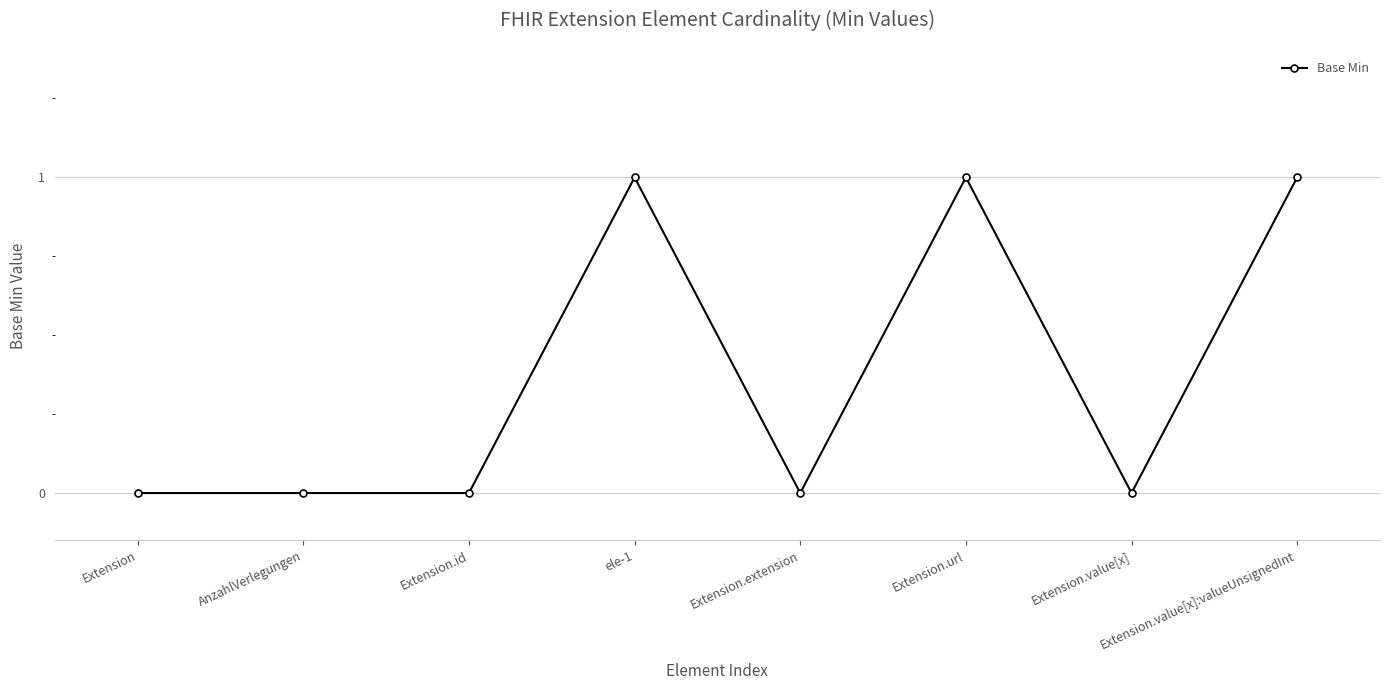

Reading right to left, list all the values displayed in this chart.

Extension.value[x]:valueUnsignedInt=1	Extension.value[x]=0	Extension.url=1	Extension.extension=0	ele-1=1	Extension.id=0	AnzahlVerlegungen=0	Extension=0